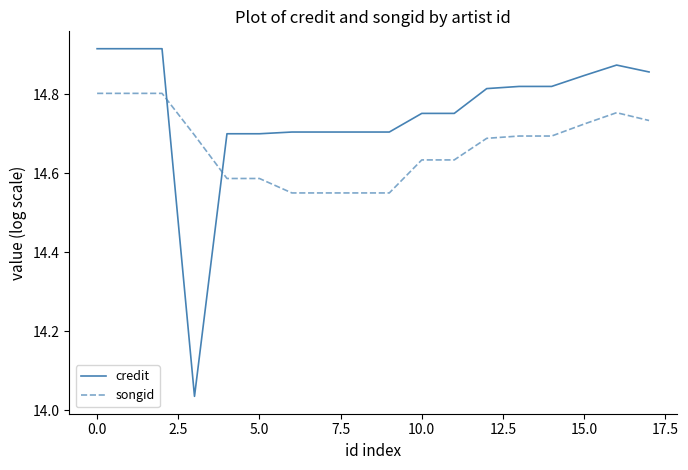

List the series in order of their overall mean, highest first.

credit, songid